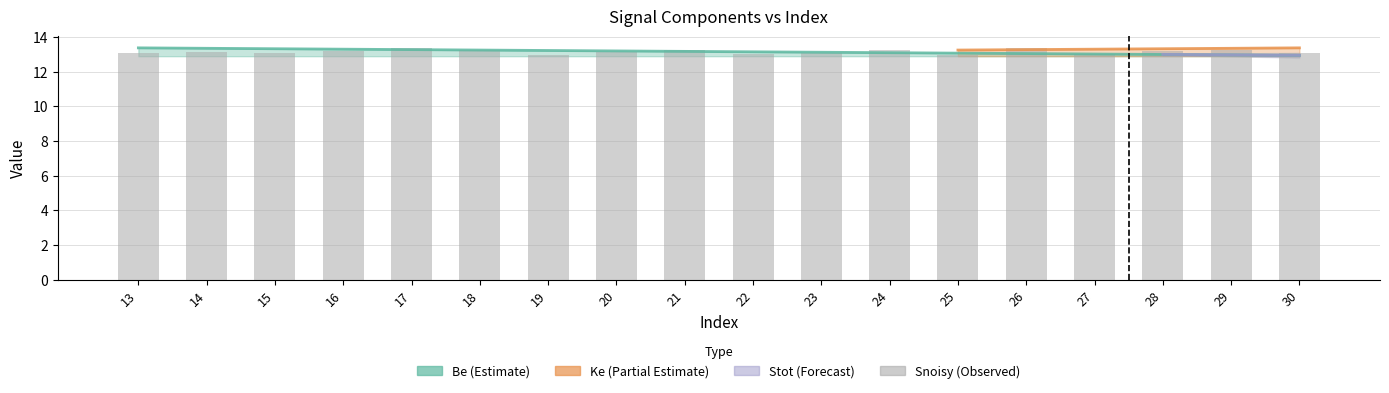

Which category has the highest value across all series?

17